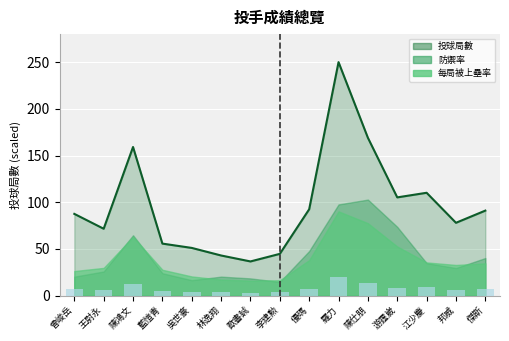

What is the sum of all 出賽數 values?

413.0